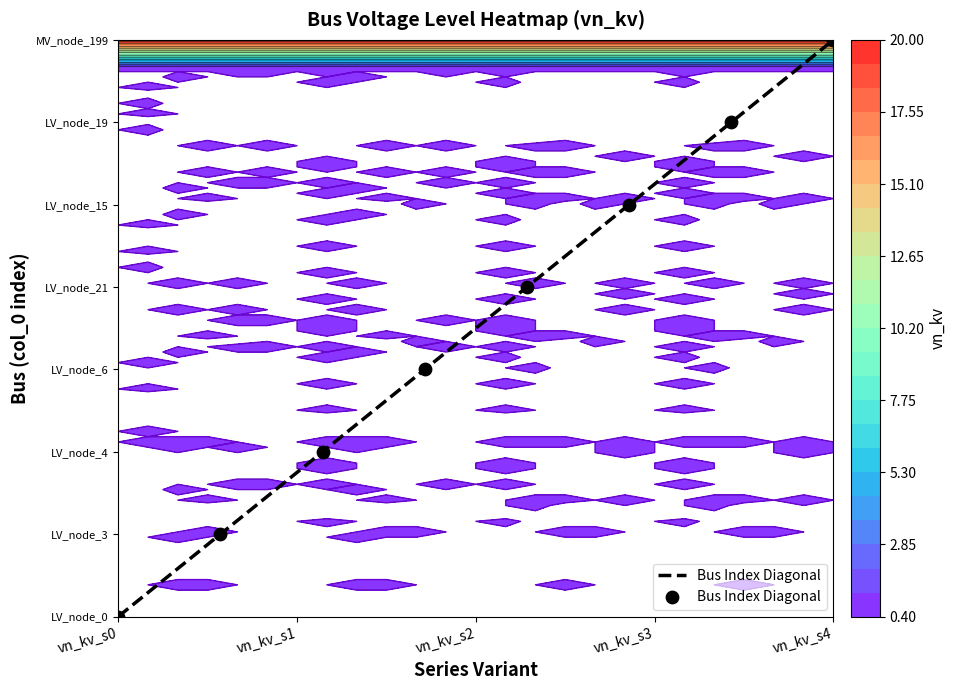

What is the average value?

10